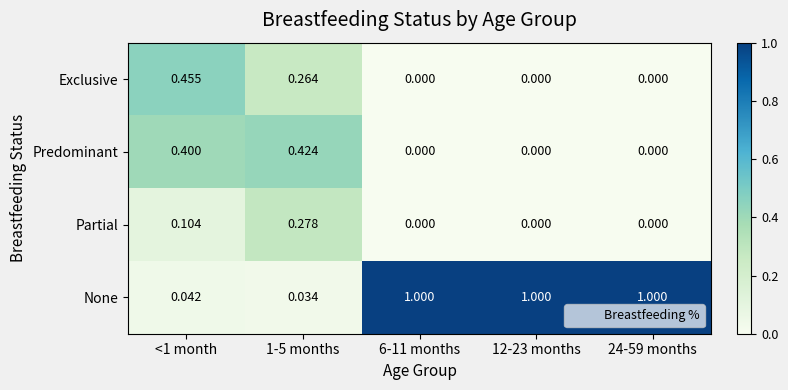

Rank the series at 1-5 months from highest to lowest value.

Predominant, Partial, Exclusive, None